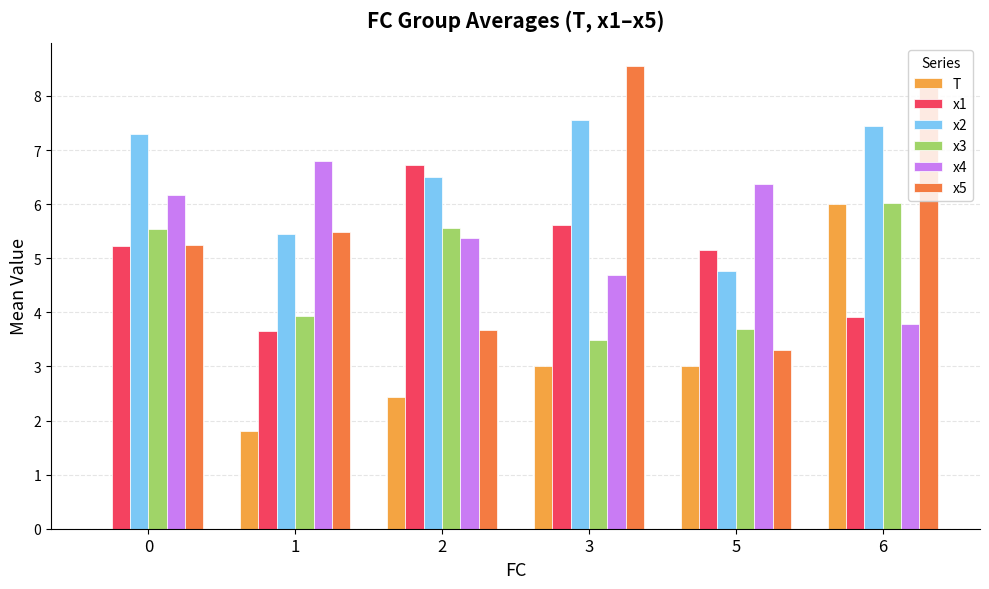

Between 0 and 2, which series saw the biggest shift?

T